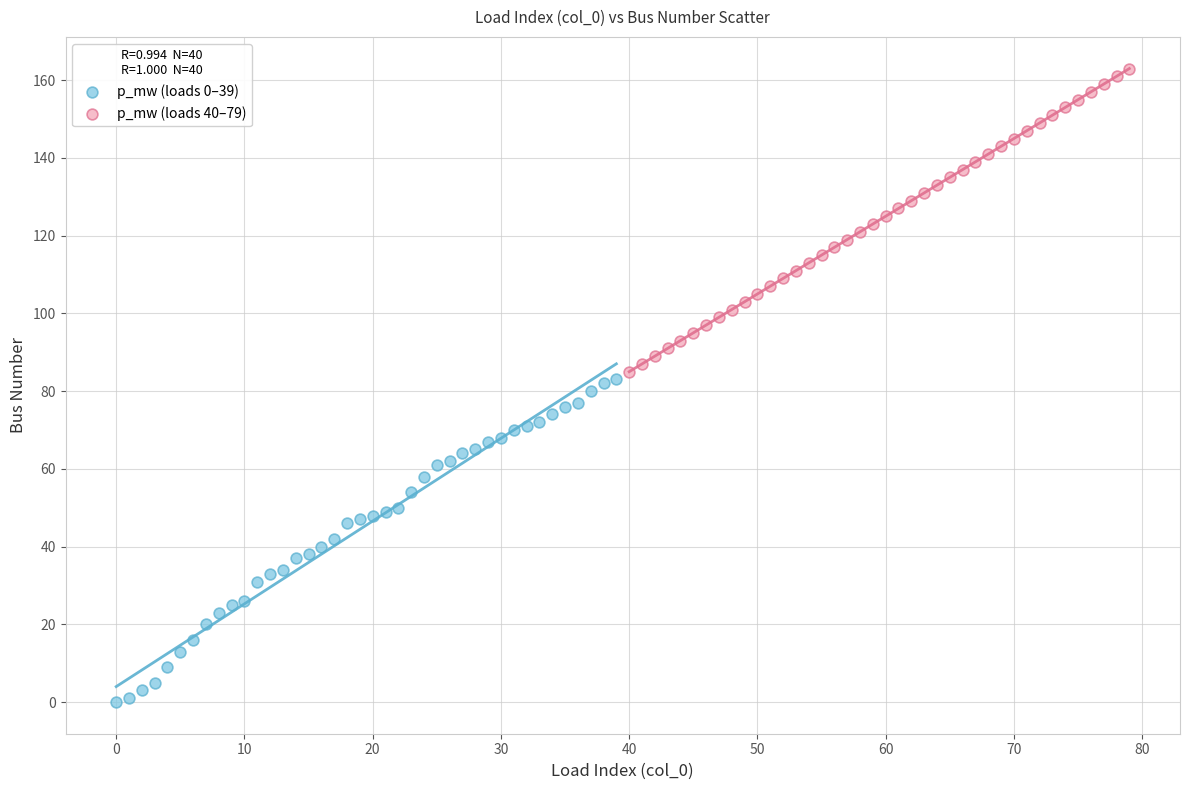

Which series contains the lowest Y value?

p_mw (loads 0–39)